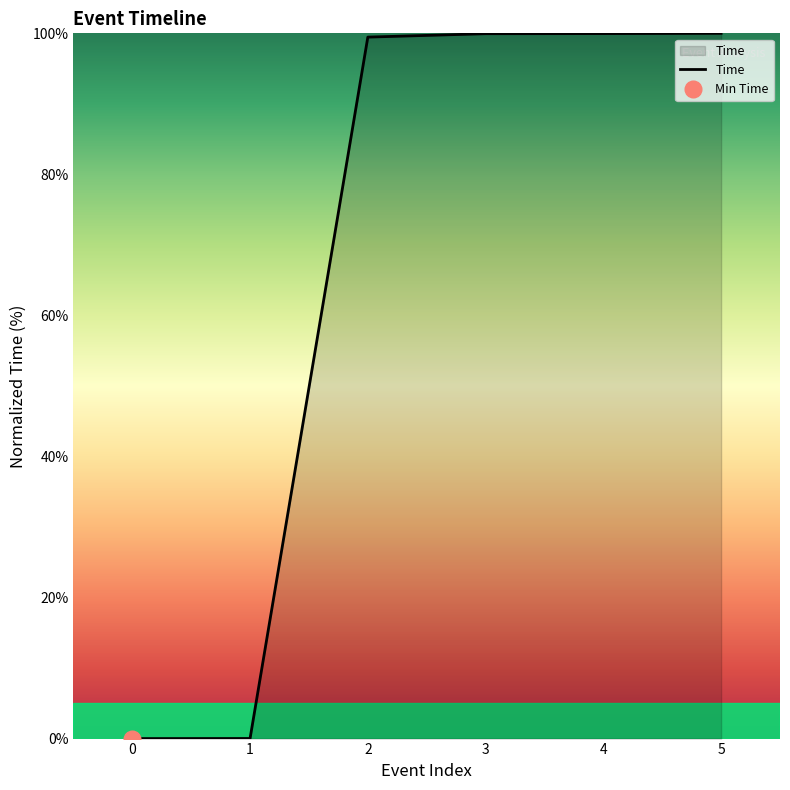

How many lines are shown in the chart?

1